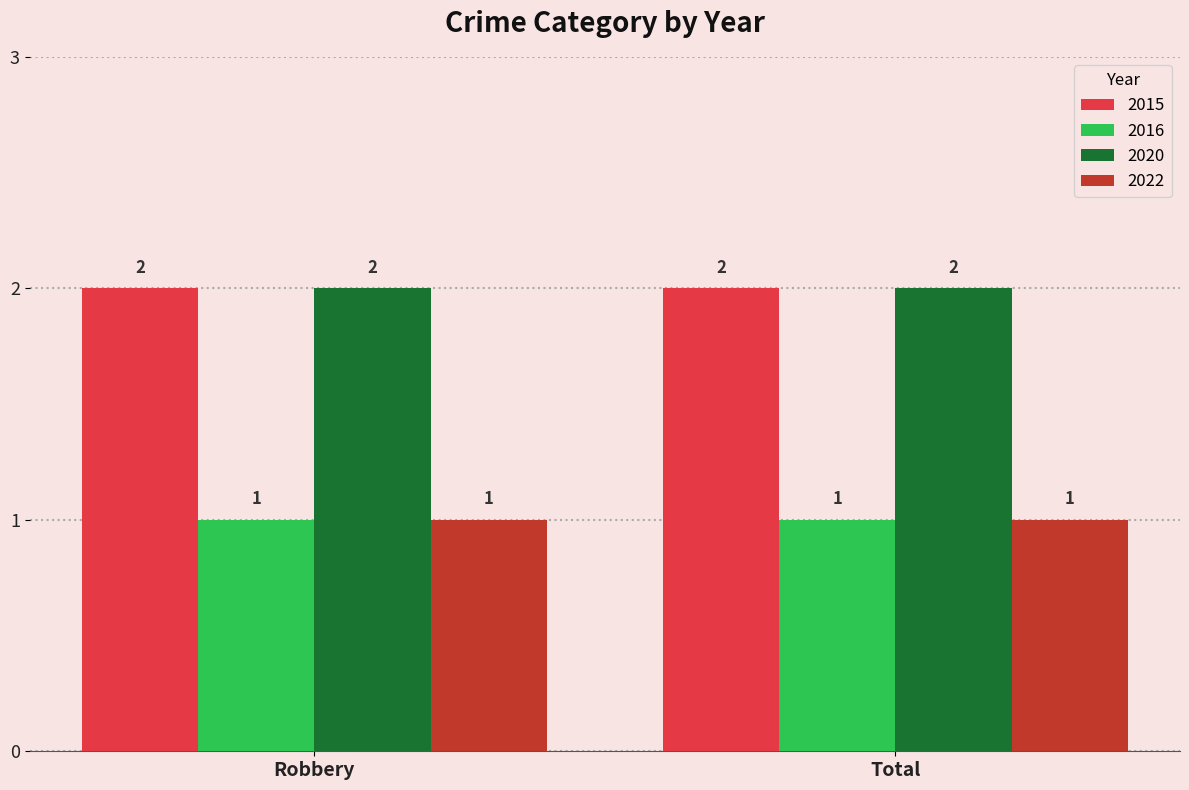

What is the sum of all 2020 values?

4